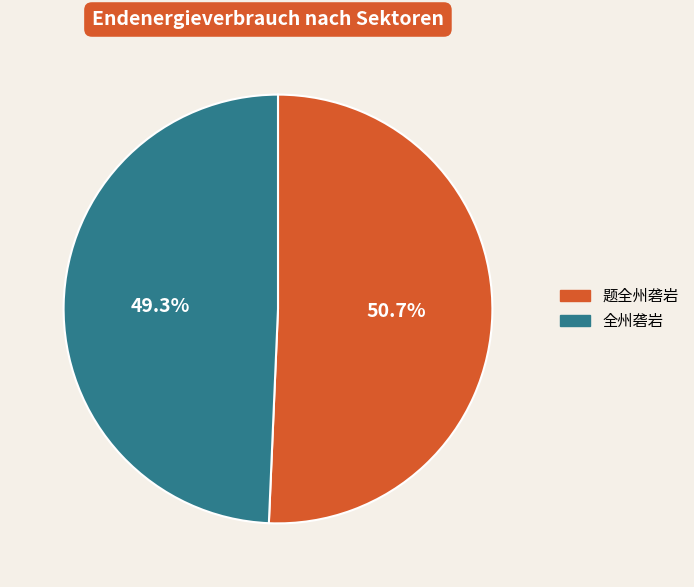

Which slice is the largest?

题全州砻岩